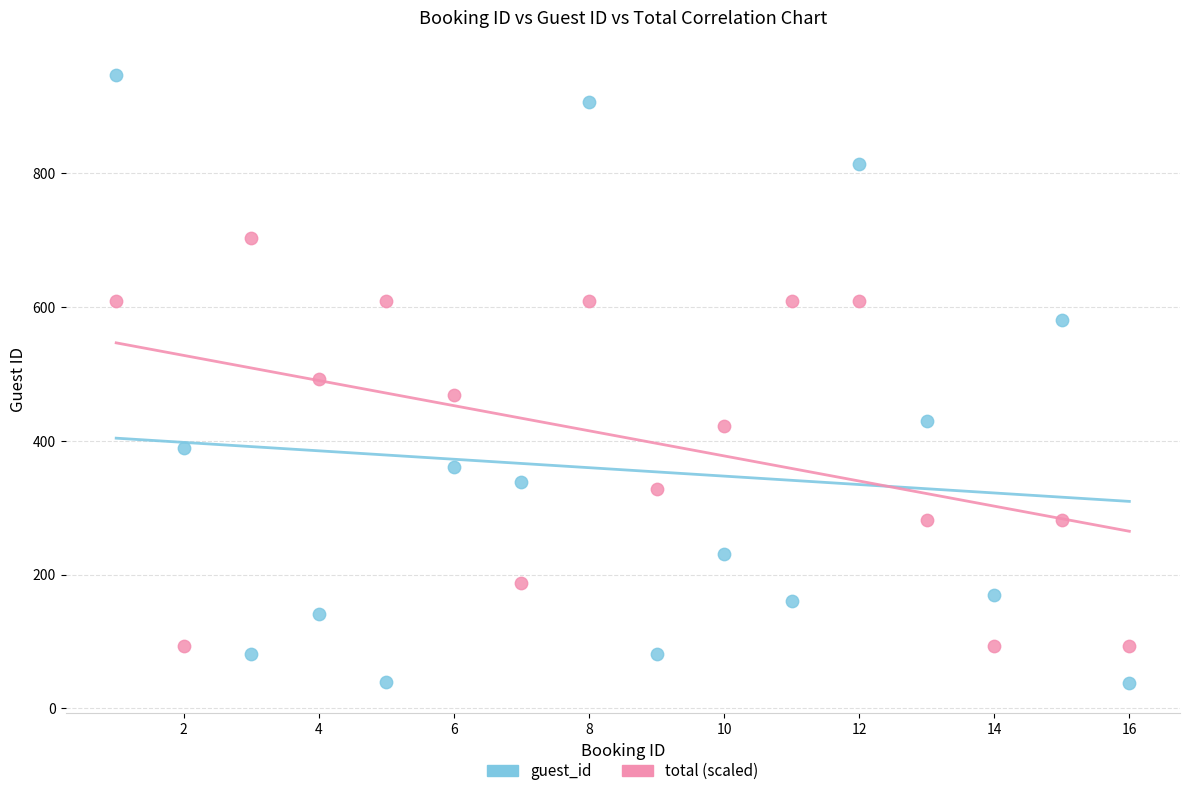

Which series reaches the maximum Y coordinate?

guest_id